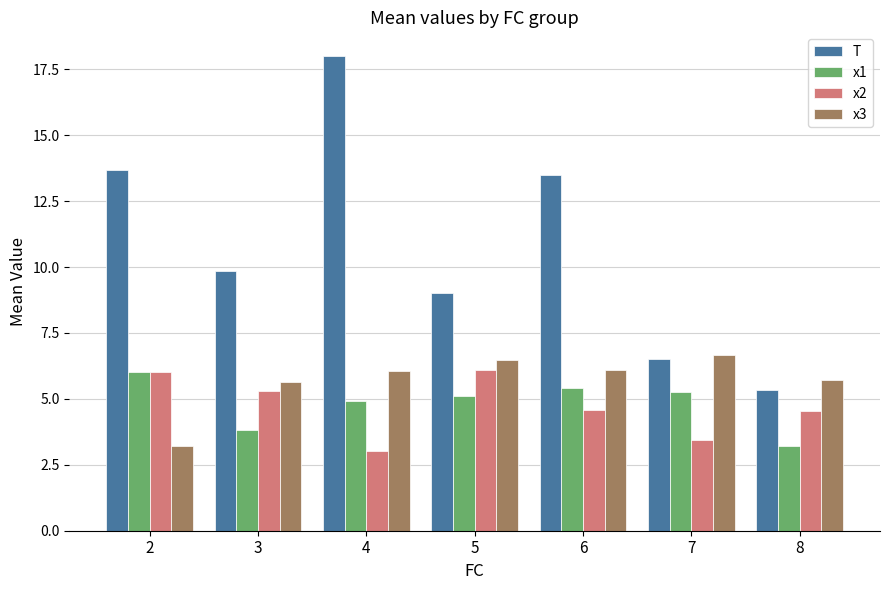

Which category has the lowest value across all series?

4